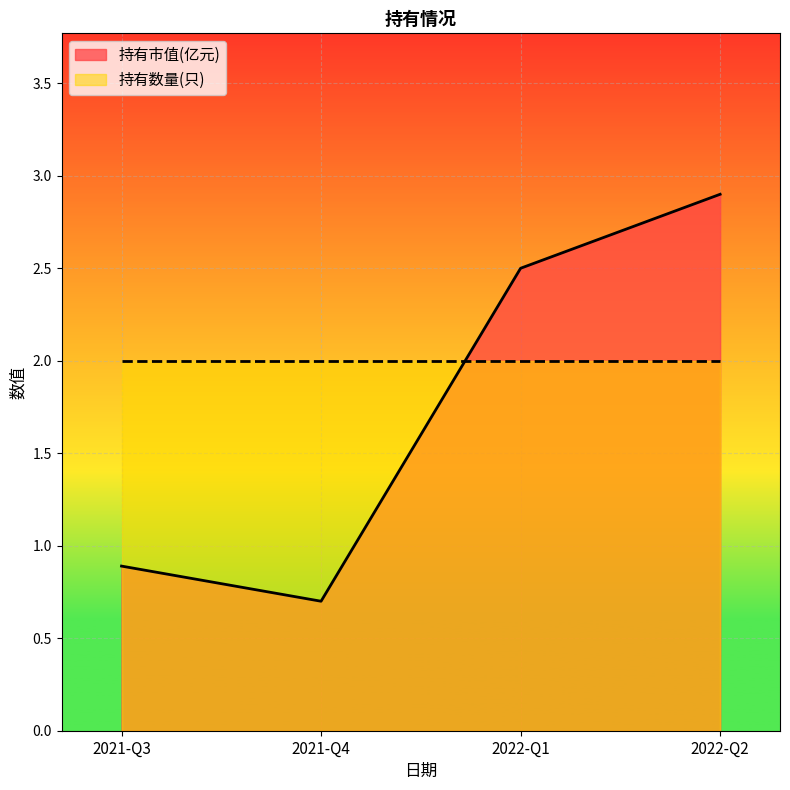

At which label is 持有市值(亿元) closest to 1?

2021-Q3